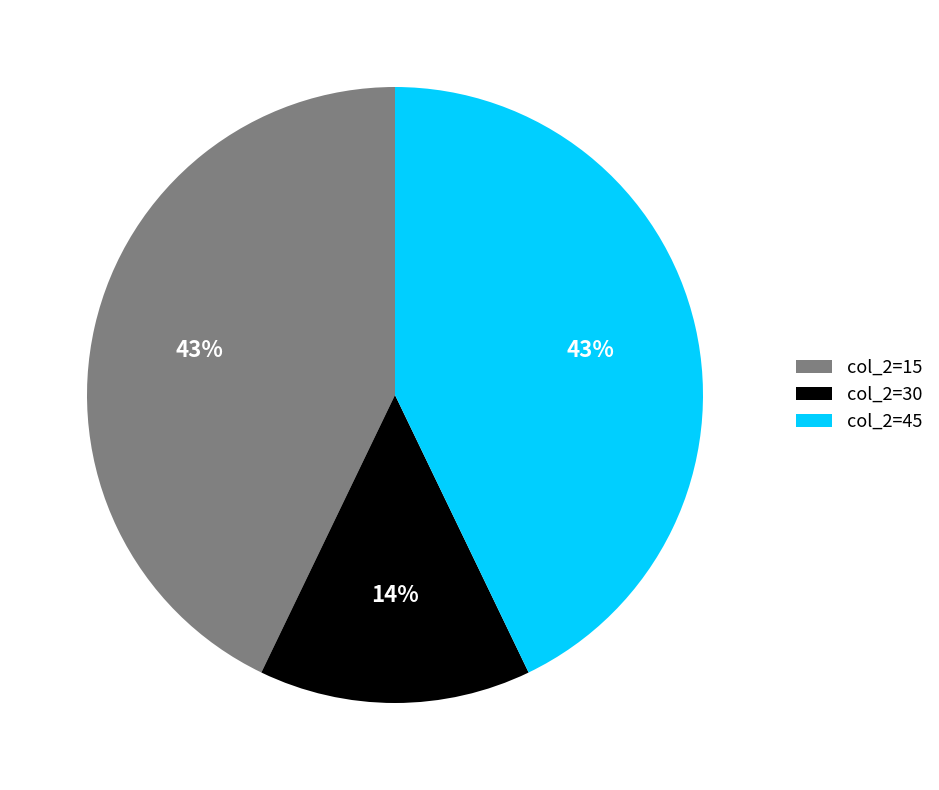

Is it true that col_2=30 is 2% of the pie?

False